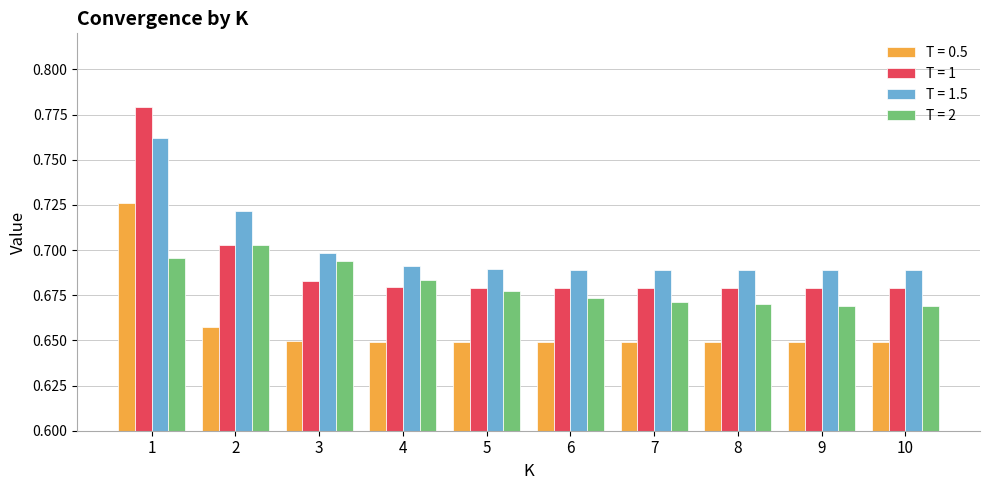

Between 5 and 10, which series saw the biggest shift?

T = 2